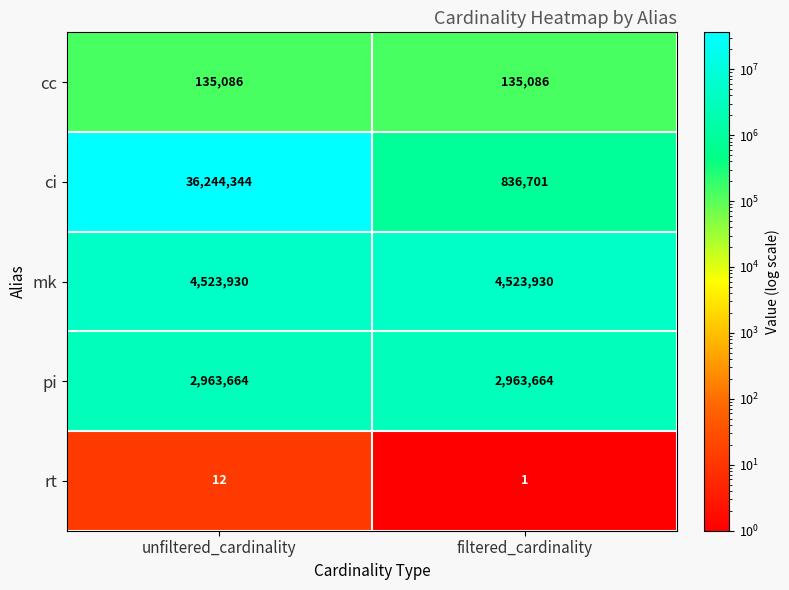

Reading left to right, list all the values displayed in this chart.

cc: unfiltered_cardinality=135086	filtered_cardinality=135086
ci: unfiltered_cardinality=36244344	filtered_cardinality=836701
mk: unfiltered_cardinality=4523930	filtered_cardinality=4523930
pi: unfiltered_cardinality=2963664	filtered_cardinality=2963664
rt: unfiltered_cardinality=12	filtered_cardinality=1